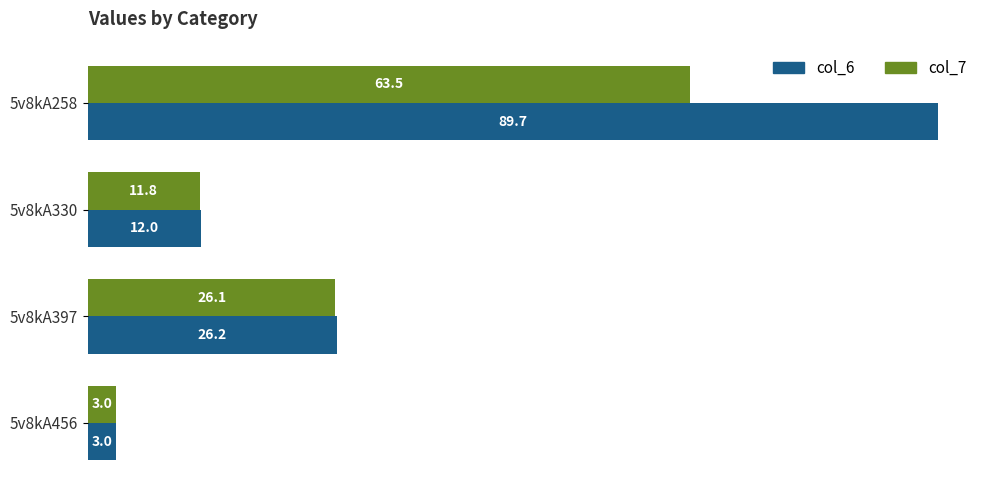

Between 5v8kA258 and 5v8kA330, which series saw the biggest shift?

col_6